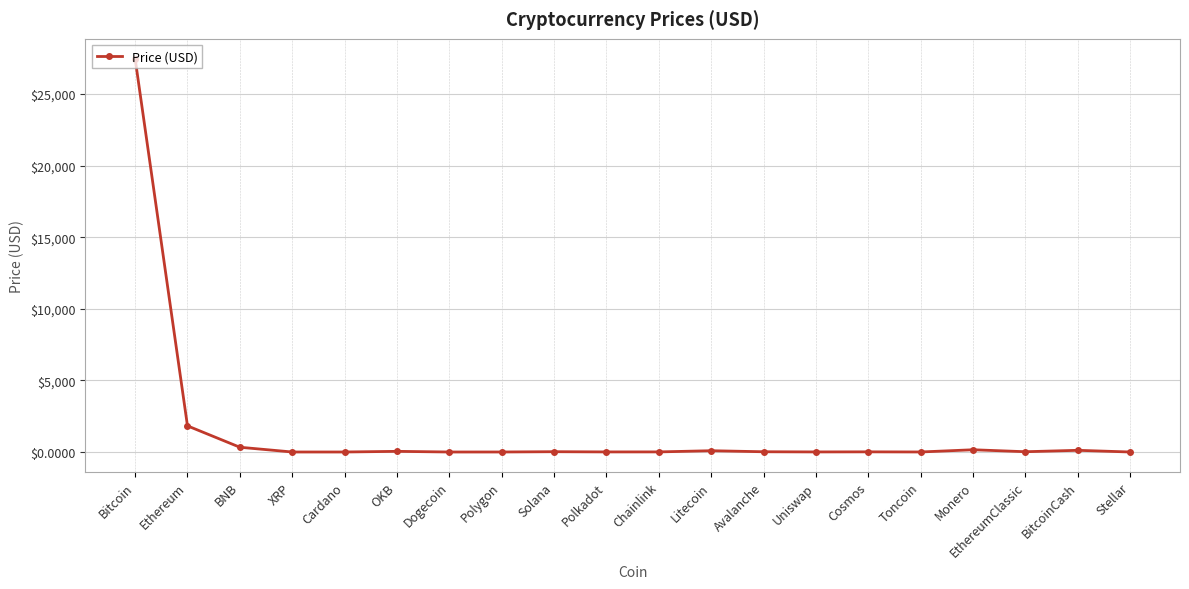

What is the label of the 4th point from the right?

Monero